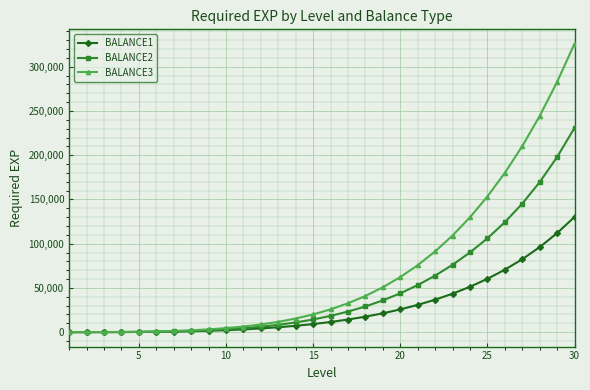

Rank the series by their maximum value, from highest to lowest.

BALANCE3, BALANCE2, BALANCE1